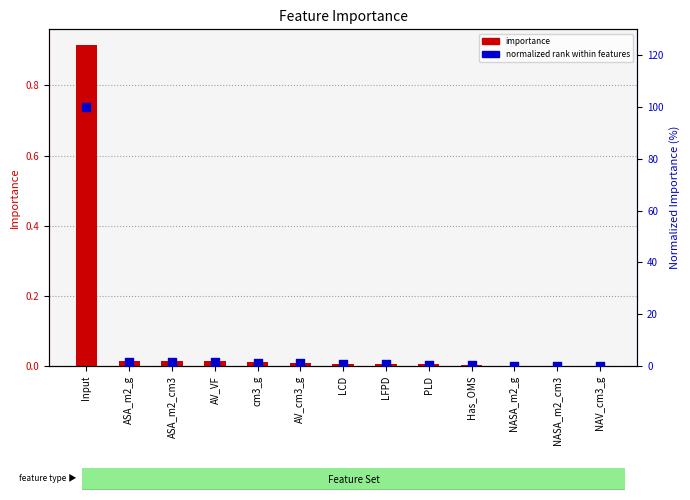

What is the total value across all series at NASA_m2_cm3?

0.1